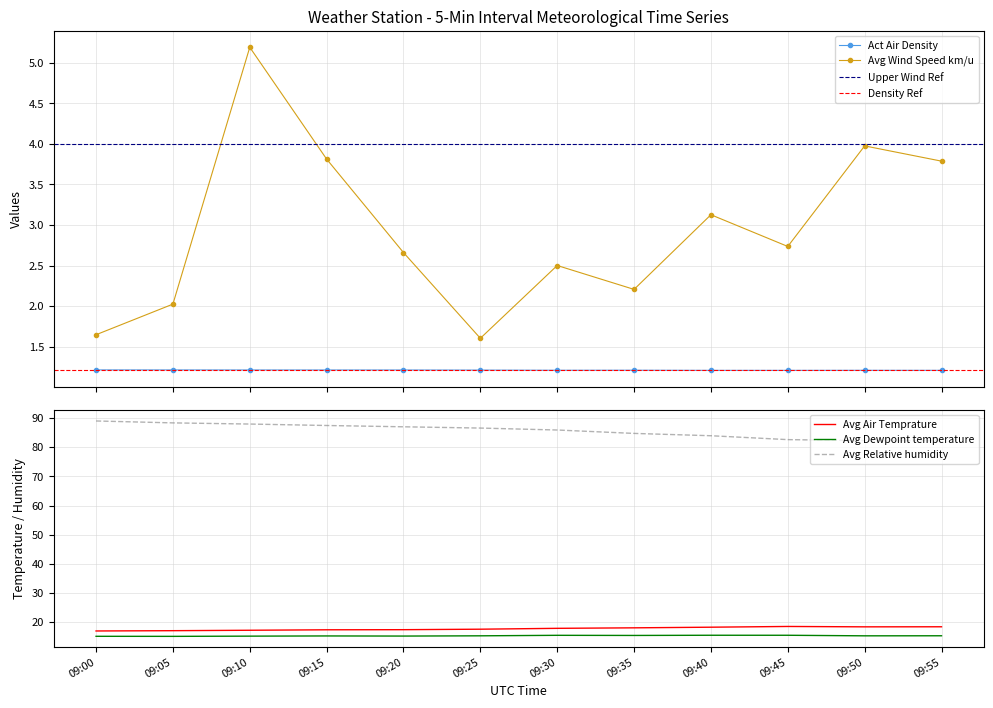

Between 09:55 and 09:35, which is larger?

09:35